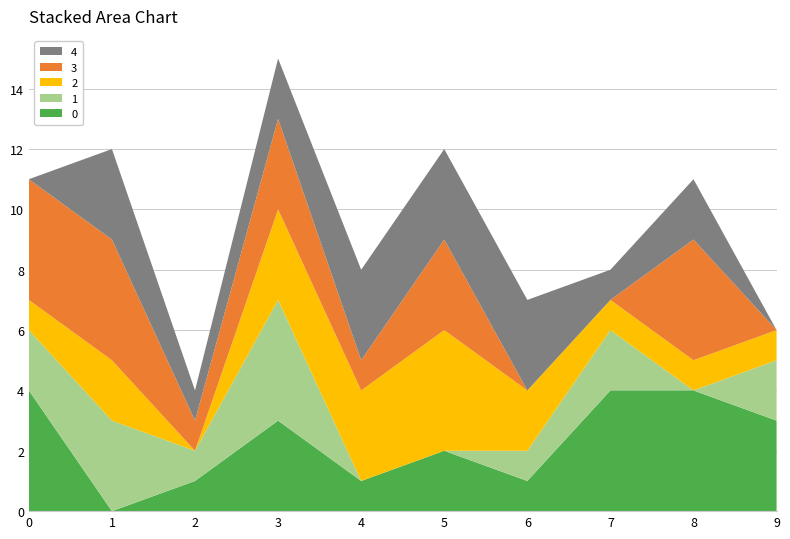

Reading right to left, transcribe all the data shown in this chart.

0: 3	4	4	1	2	1	3	1	0	4
1: 2	0	2	1	0	0	4	1	3	2
2: 1	1	1	2	4	3	3	0	2	1
3: 0	4	0	0	3	1	3	1	4	4
4: 0	2	1	3	3	3	2	1	3	0